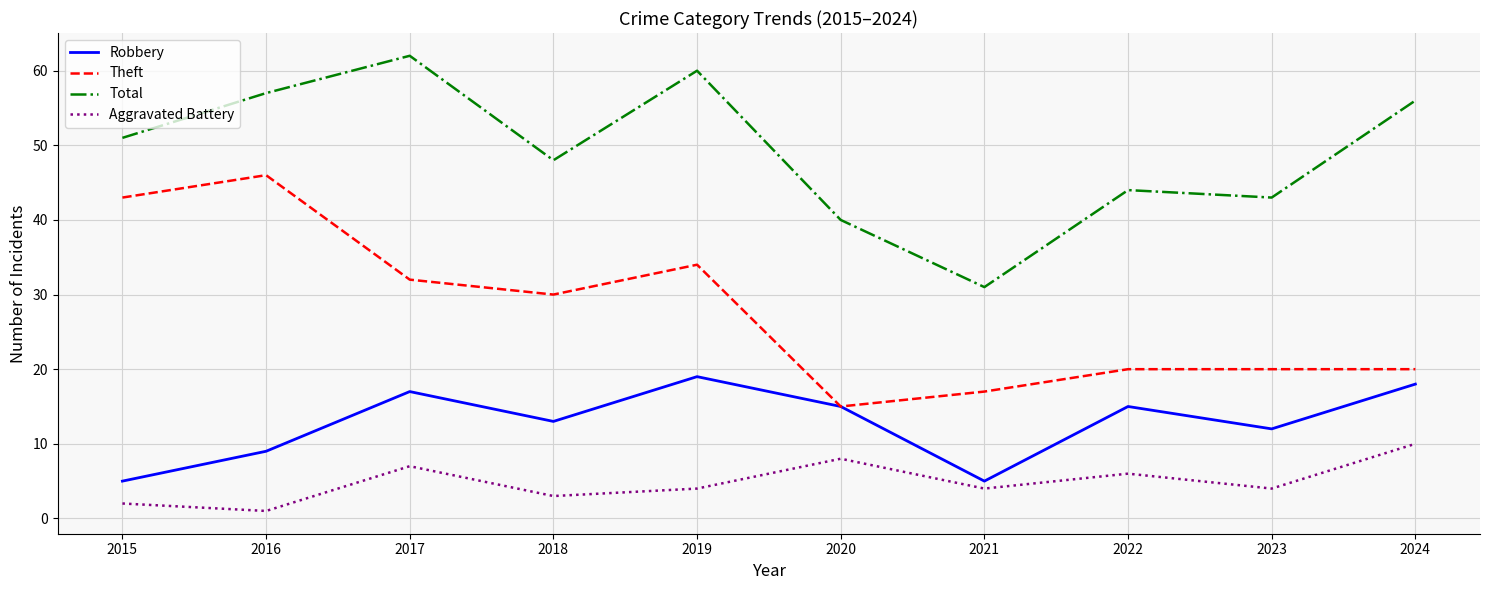

True or false: Aggravated Battery and Theft intersect in this chart.

False